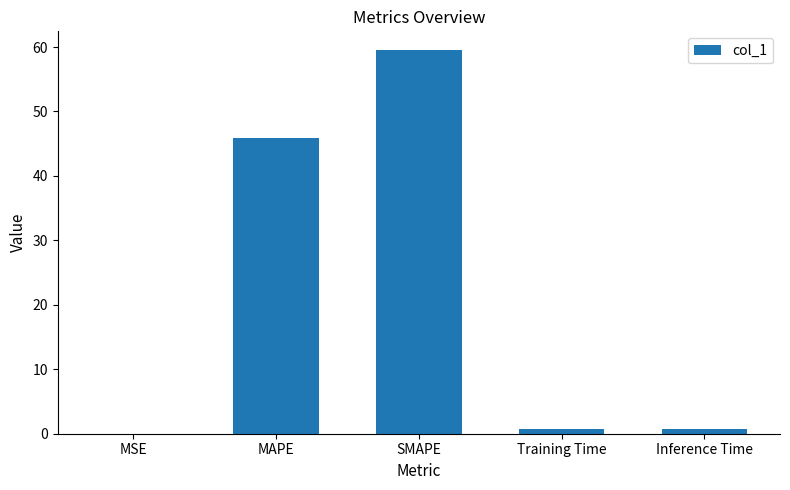

At which category does the chart reach its peak across all series?

SMAPE